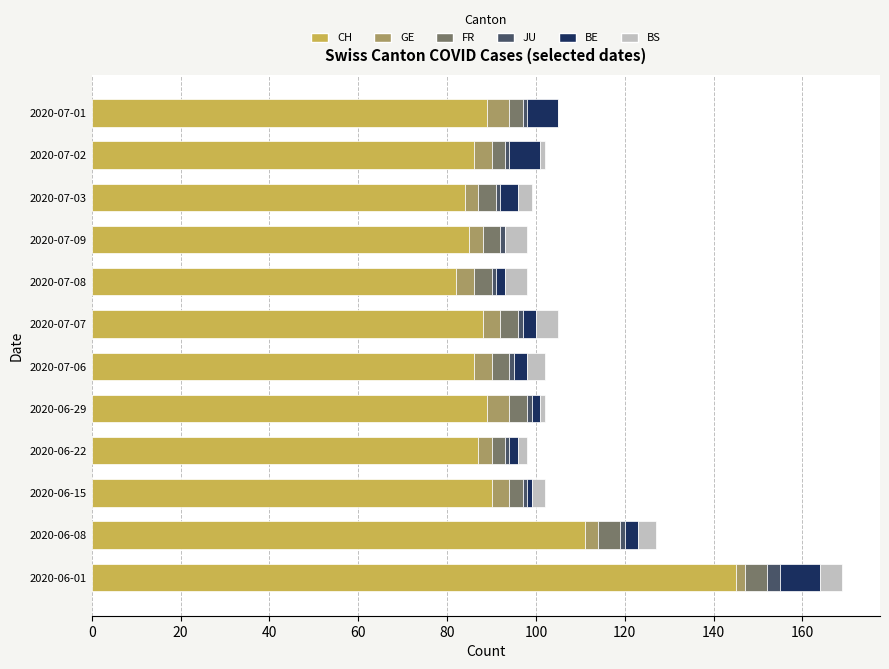

Which category has the highest value in the CH series?

2020-06-01